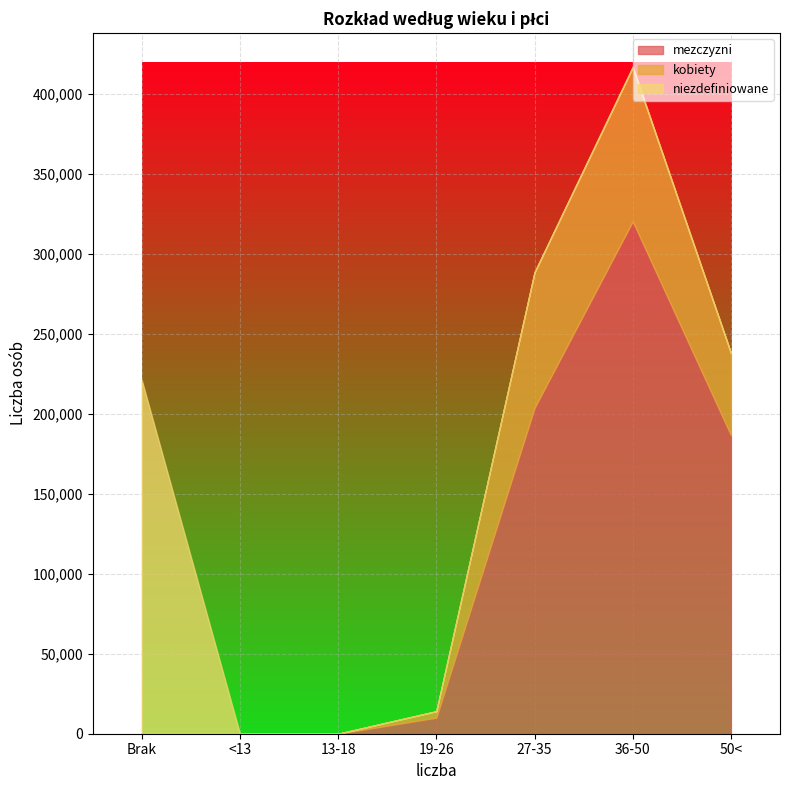

What is the value of the mezczyzni point at the 7th from the left?

186660